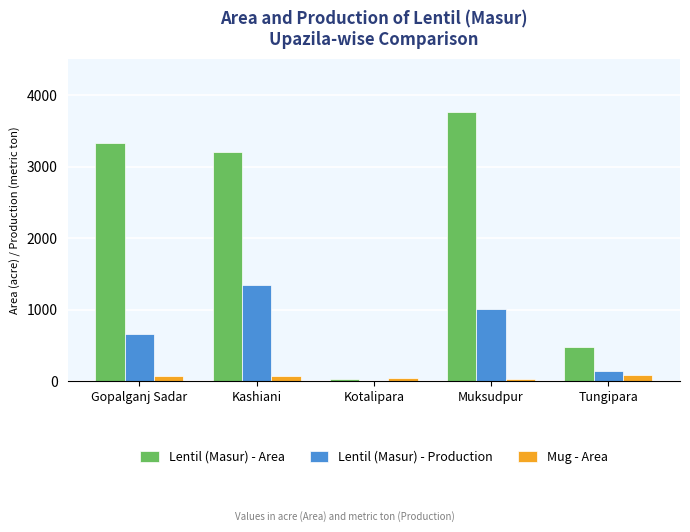

At which label does Lentil (Masur) - Area first exceed 3208?

Gopalganj Sadar